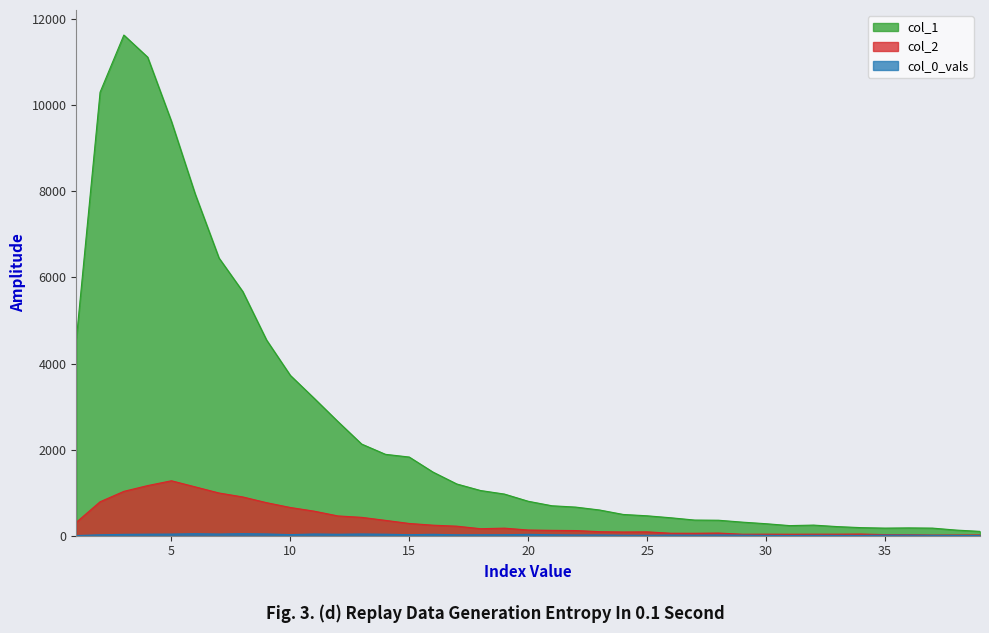

List the labels in order of col_0_vals value, largest first.

8, 6, 9, 11, 13, 7, 5, 4, 14, 12, 16, 3, 20, 10, 15, 19, 18, 21, 2, 17, 22, 23, 28, 26, 27, 29, 35, 36, 24, 25, 37, 30, 32, 33, 38, 34, 31, 39, 1